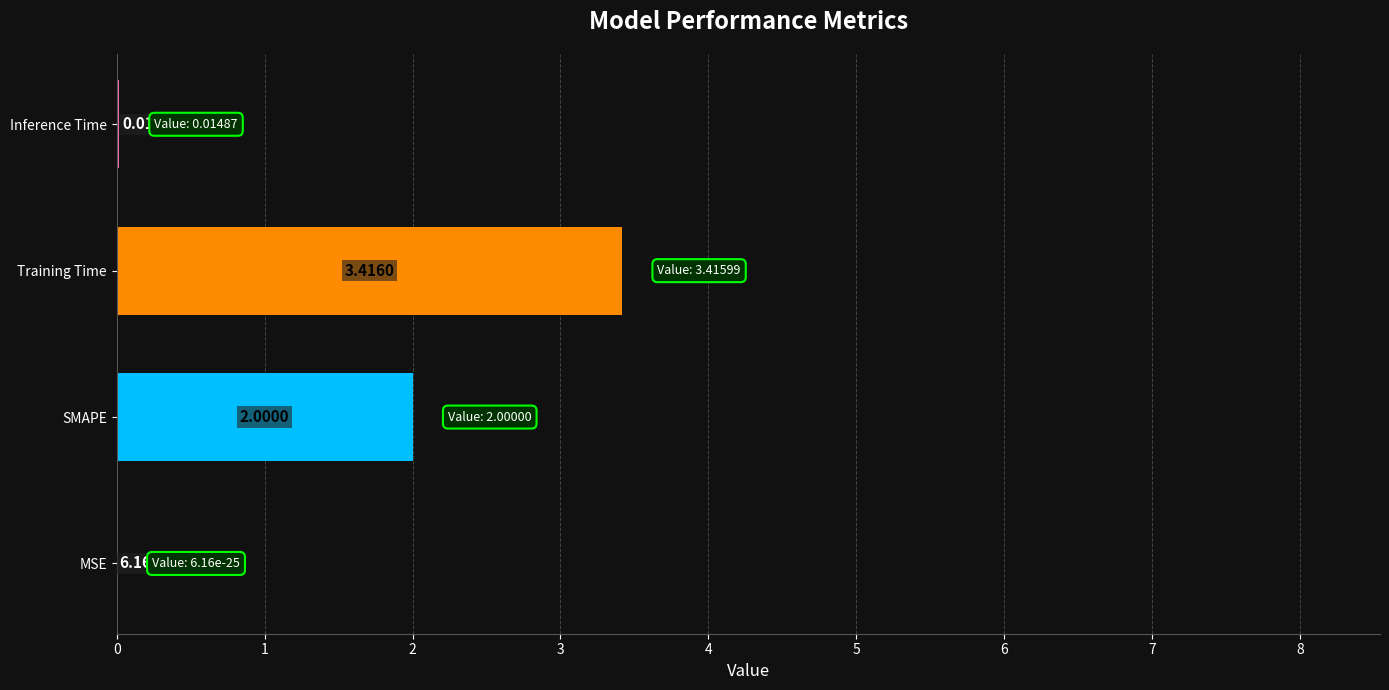

Which label corresponds to the largest value in the chart?

Training Time